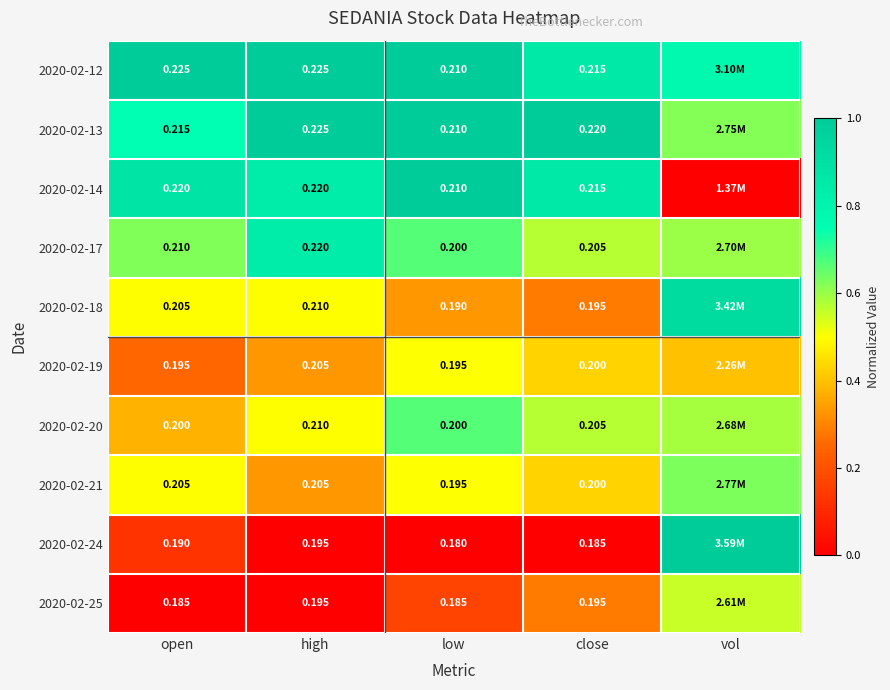

Count the 2020-02-20 values in the range 0 to 1.

5